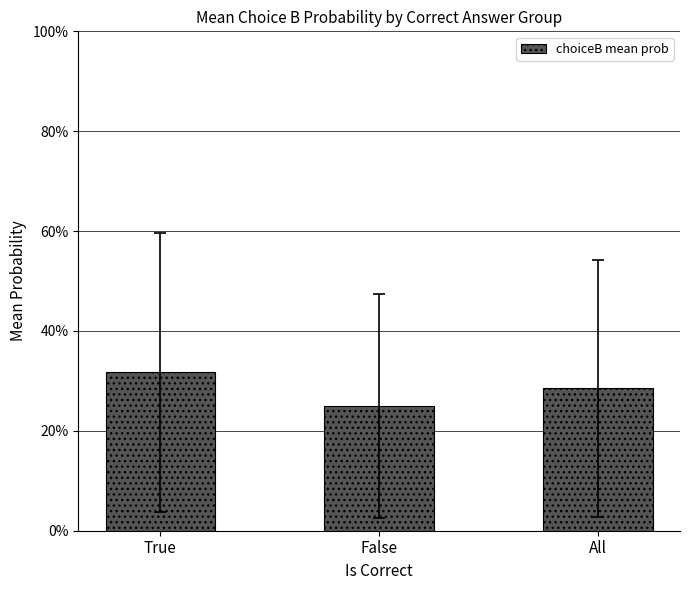

Reading left to right, transcribe all the data shown in this chart.

0.3	0.2	0.3